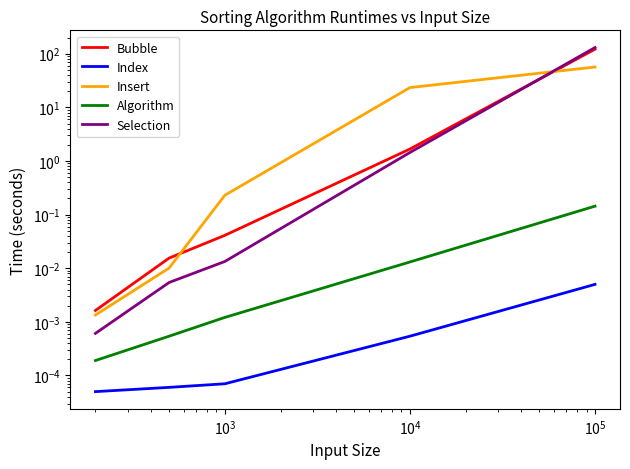

Is the value of Index at $\mathdefault{10^{5}}$ greater than the value of Insert at $\mathdefault{10^{1}}$?

Yes